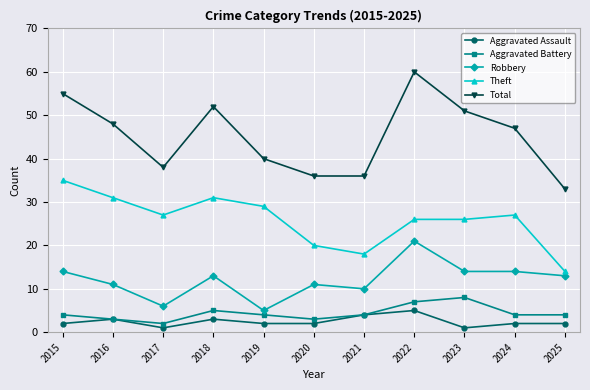

What is the spread (max minus min) of values at 2018?

49